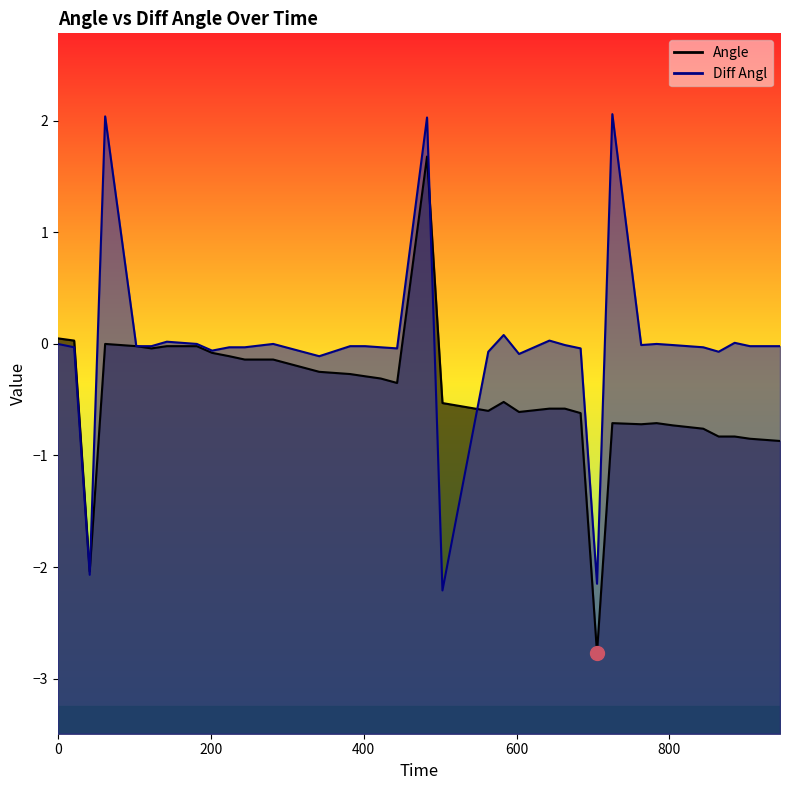

Between 281.73 and 885.32, which series saw the biggest shift?

Angle